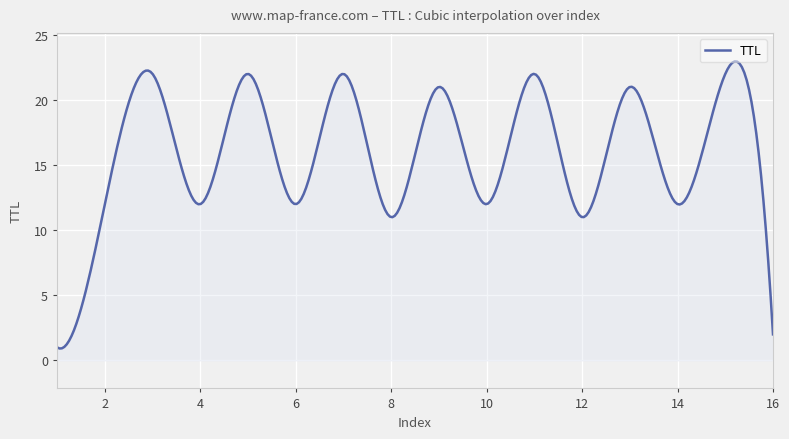

What is the minimum value shown in the chart?

0.9